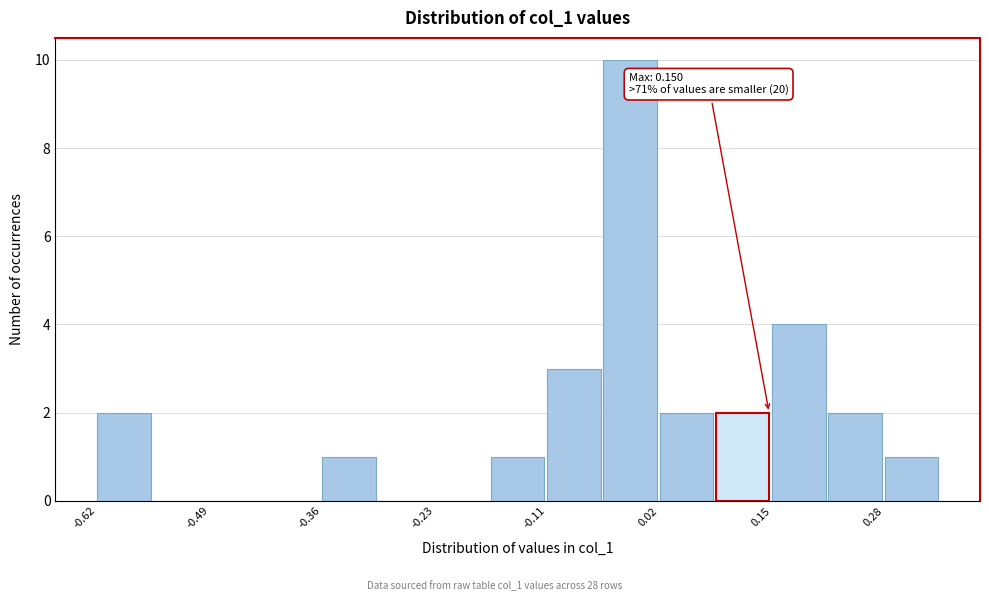

Read against the x-axis, roughly where is the centre of the tallest bar?

0.00